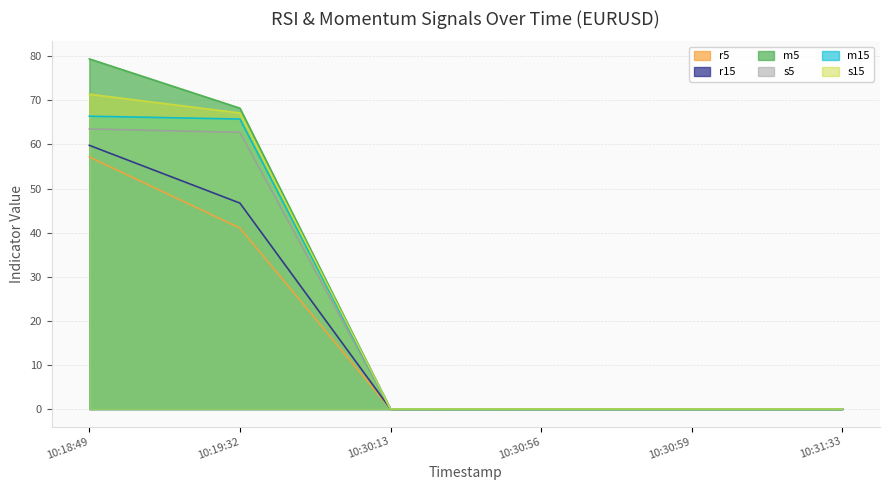

At which category is the sum across all series the highest?

10:18:49